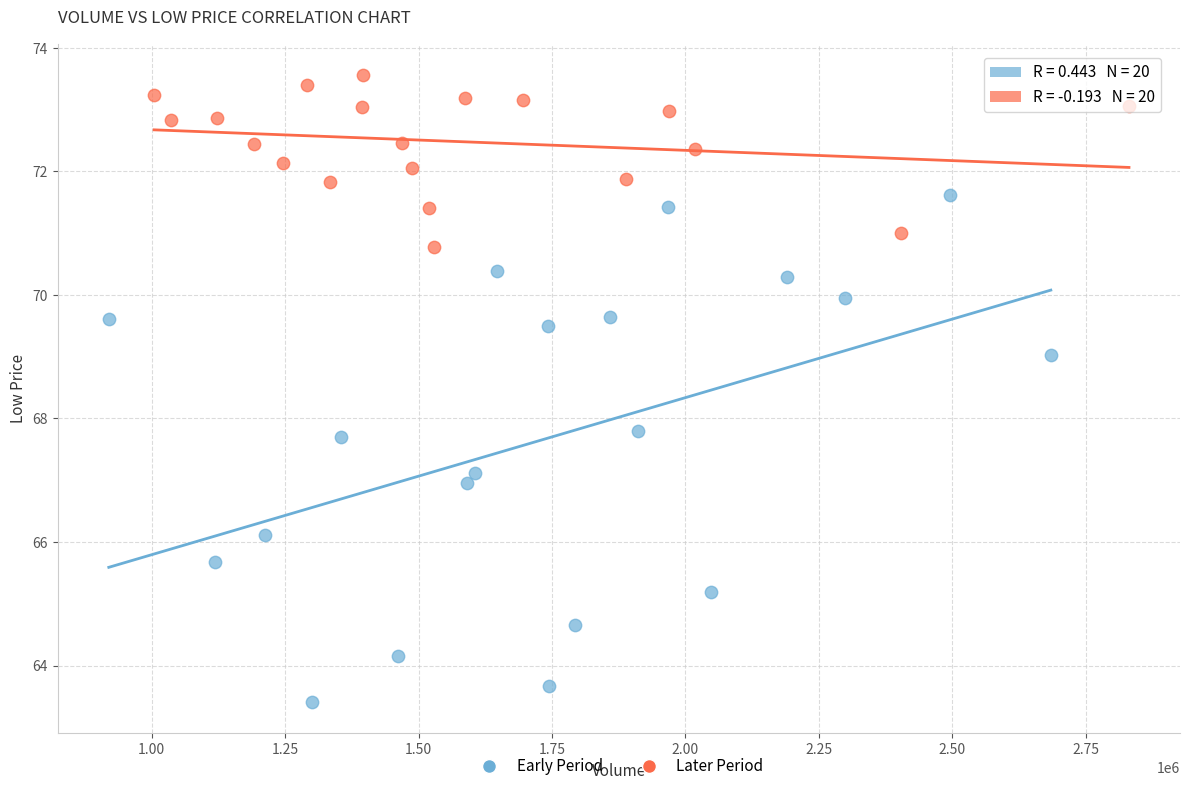

Which series has the largest Y range (max minus min)?

Early Period